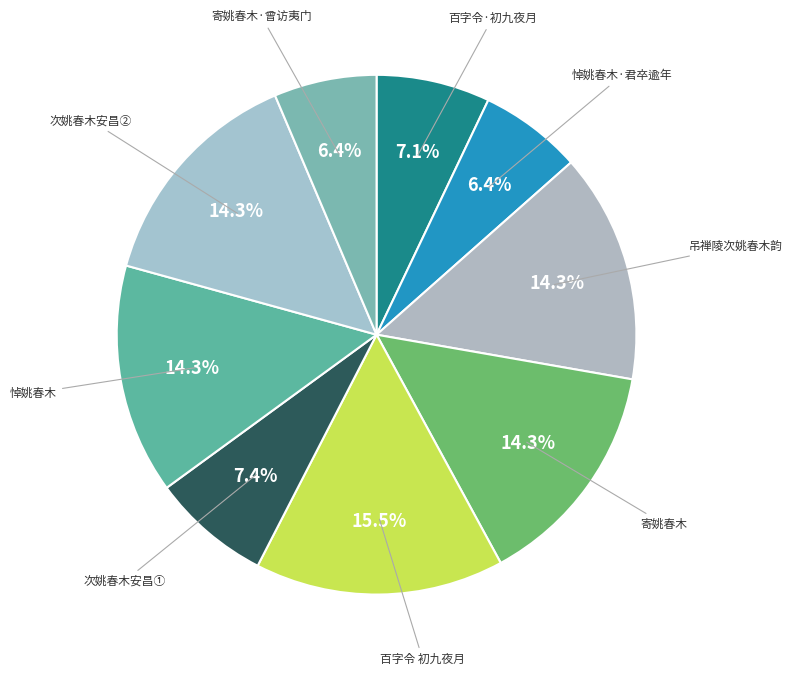

How many segments does this pie chart have?

9